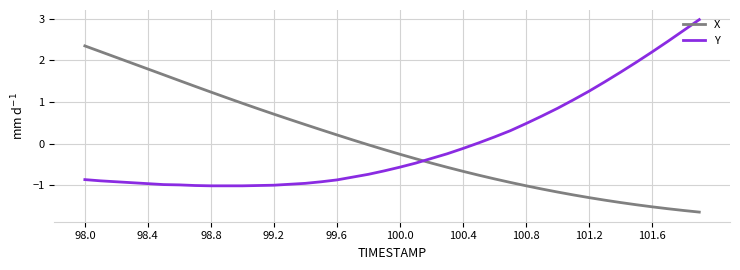

What is the difference between the maximum and minimum values in the X series?

4.0